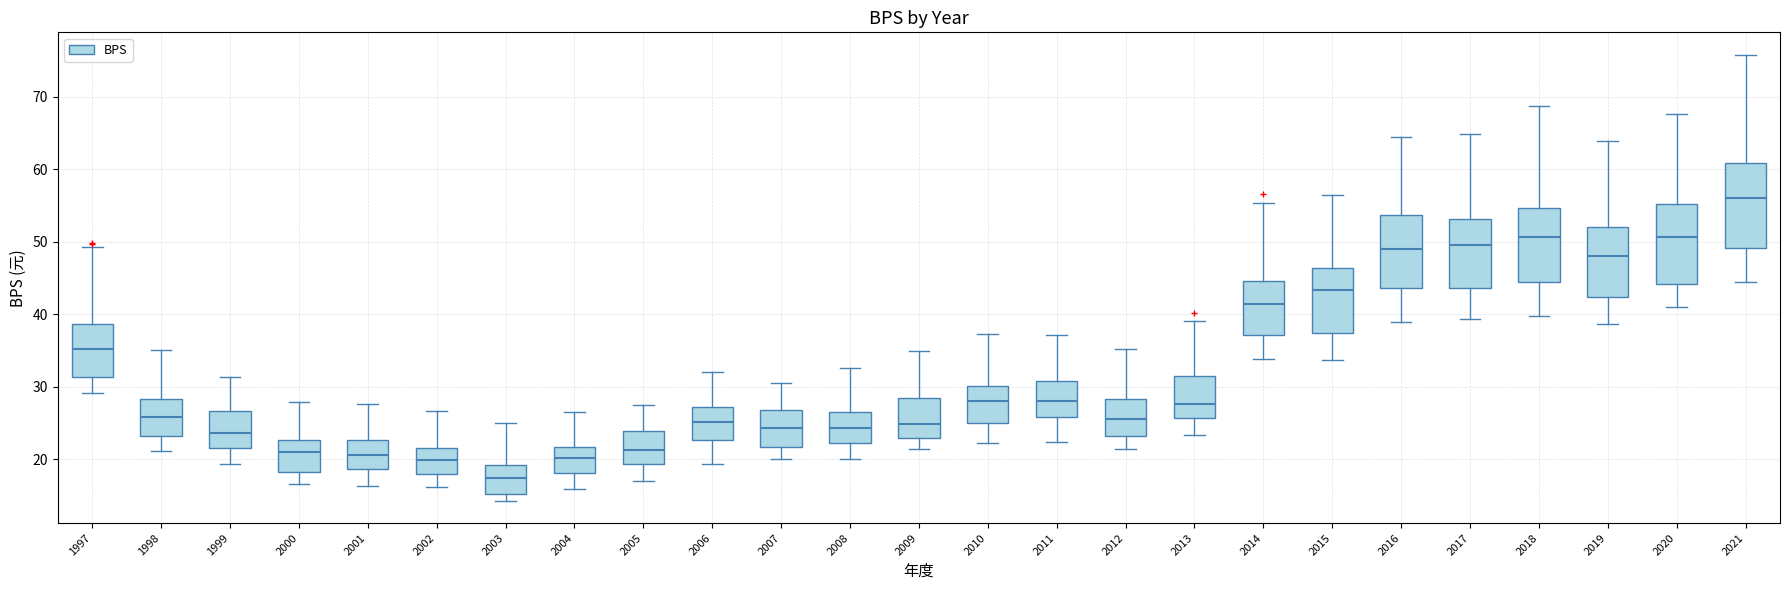

Which box has the lowest median line?

2003